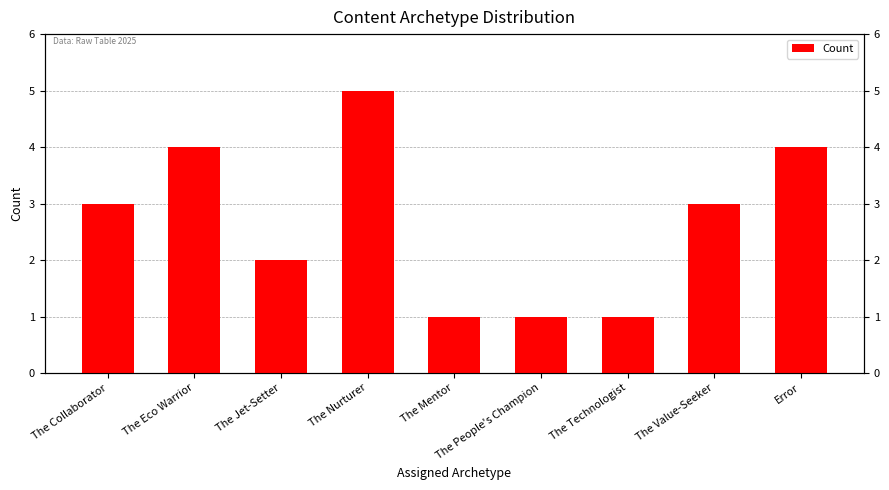

What is the label of the 9th bar from the left?

Error